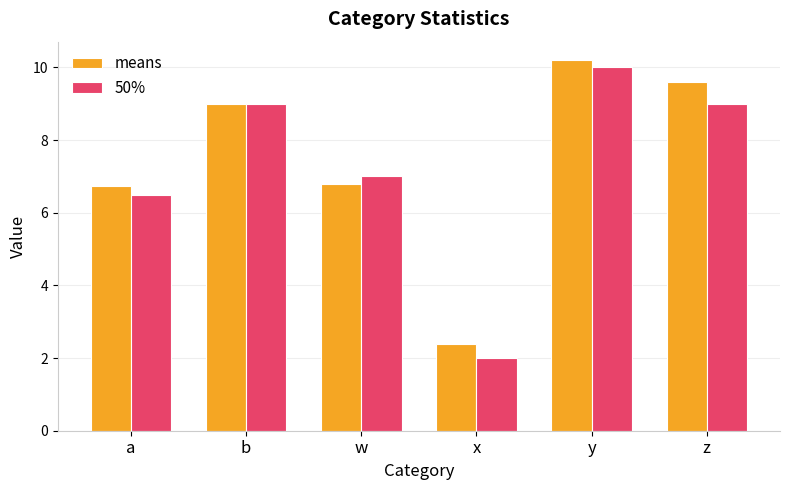

Between b and w, which series saw the biggest shift?

means